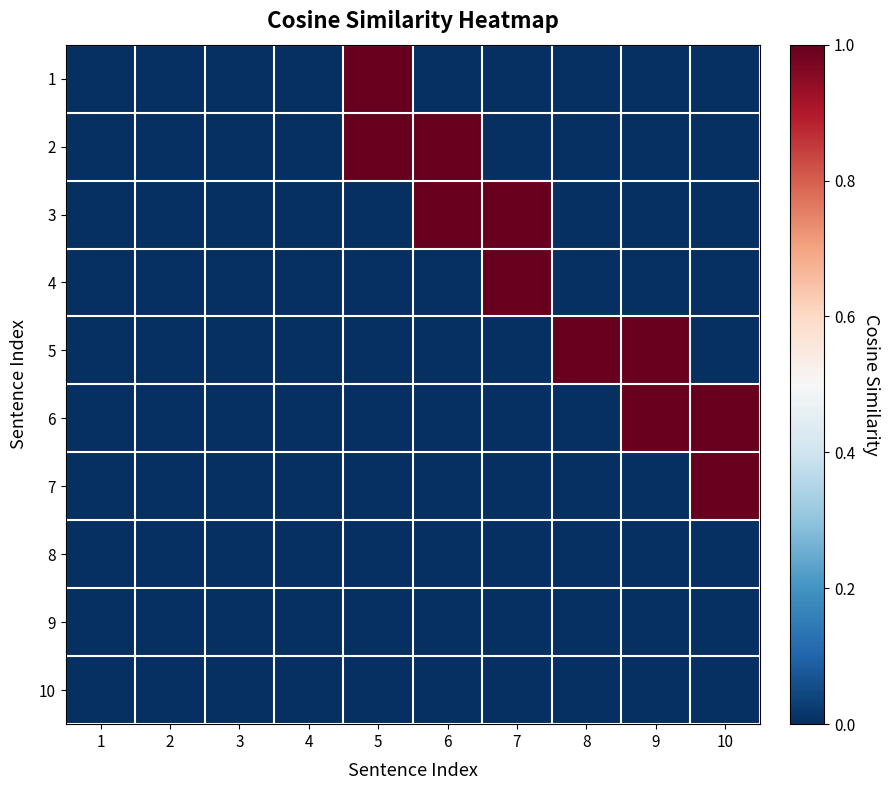

What is the maximum value shown in the chart?

1